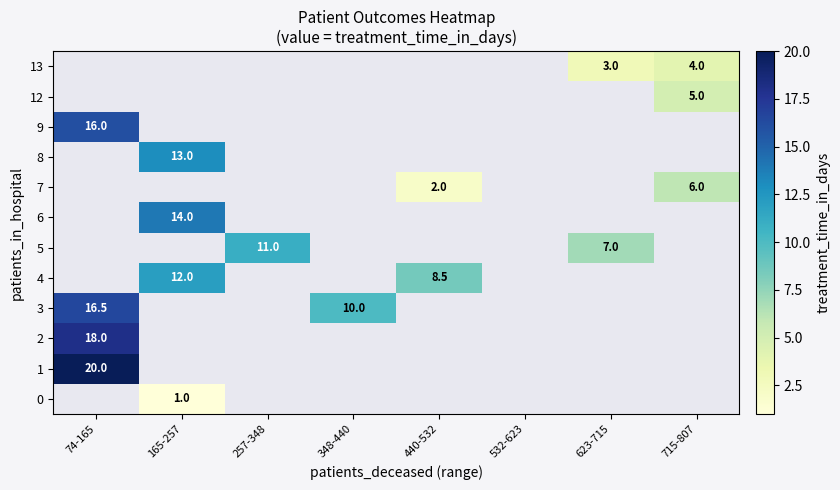

What is the smallest value displayed?

1.0